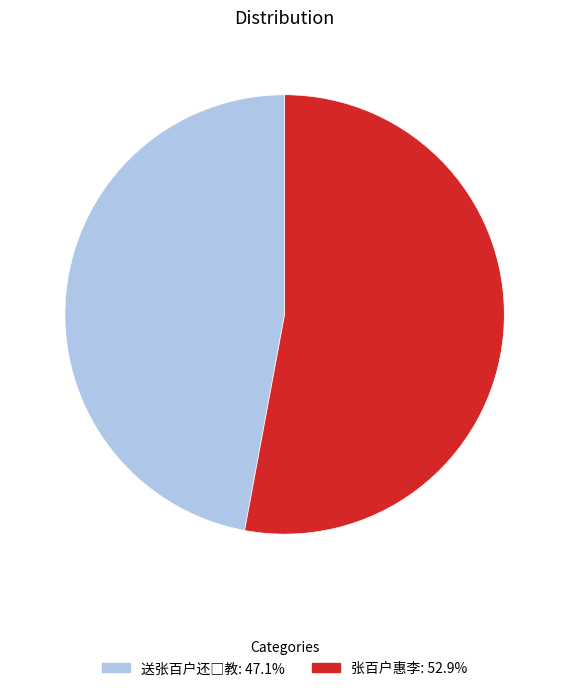

Is there a majority slice in this chart?

Yes